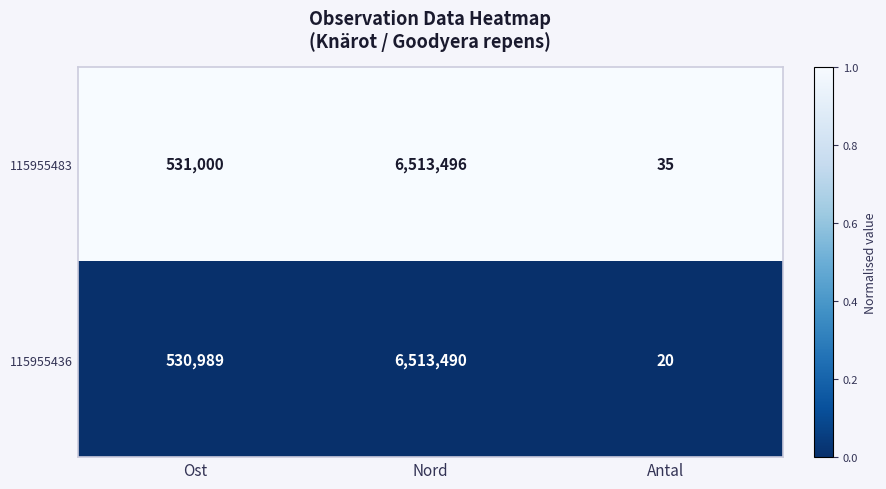

What is the sum of all 115955483 values?

7044531